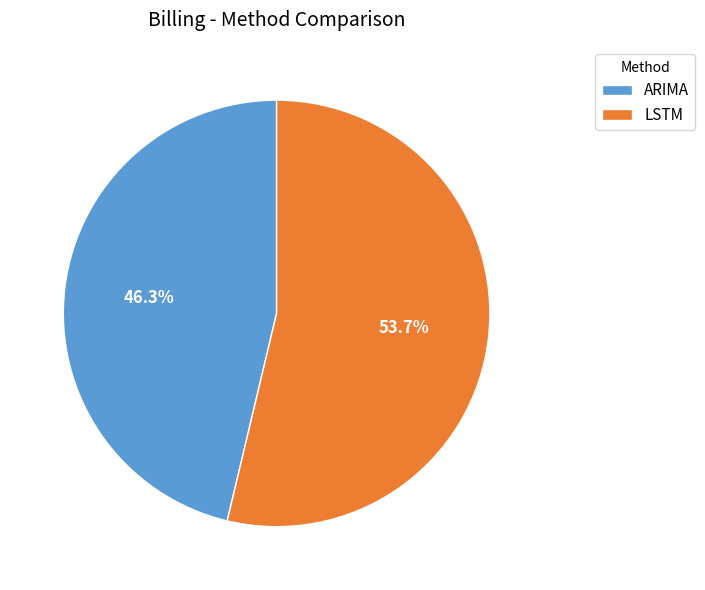

Rank the categories by value from highest to lowest.

LSTM, ARIMA